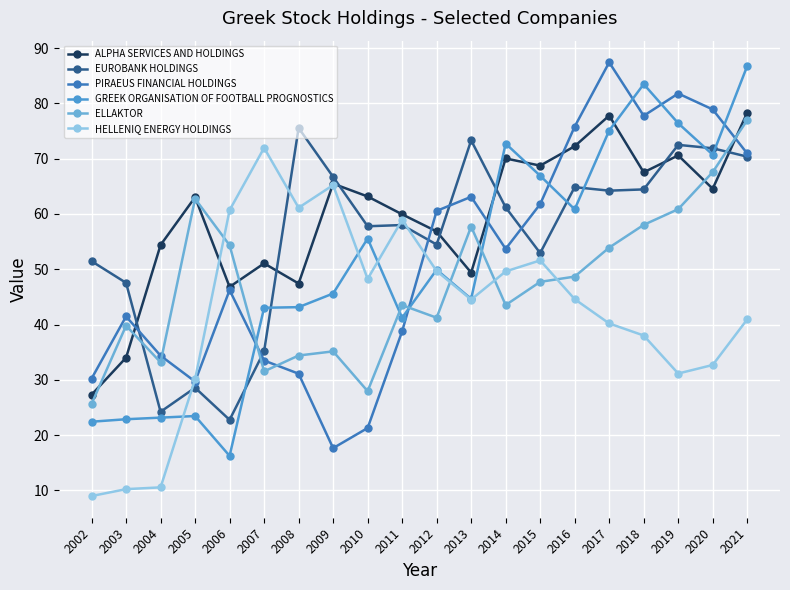

At which category is the sum across all series the highest?

2021